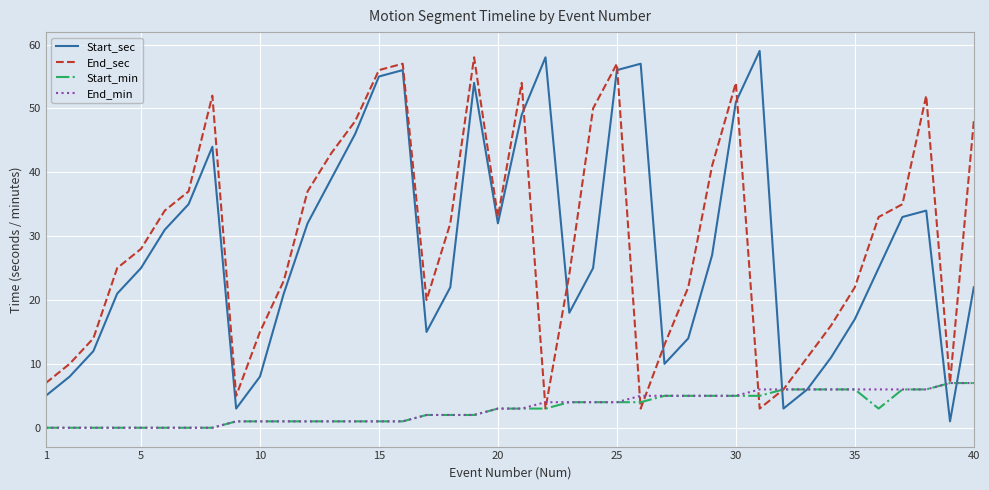

True or false: Start_sec and End_sec intersect in this chart.

True